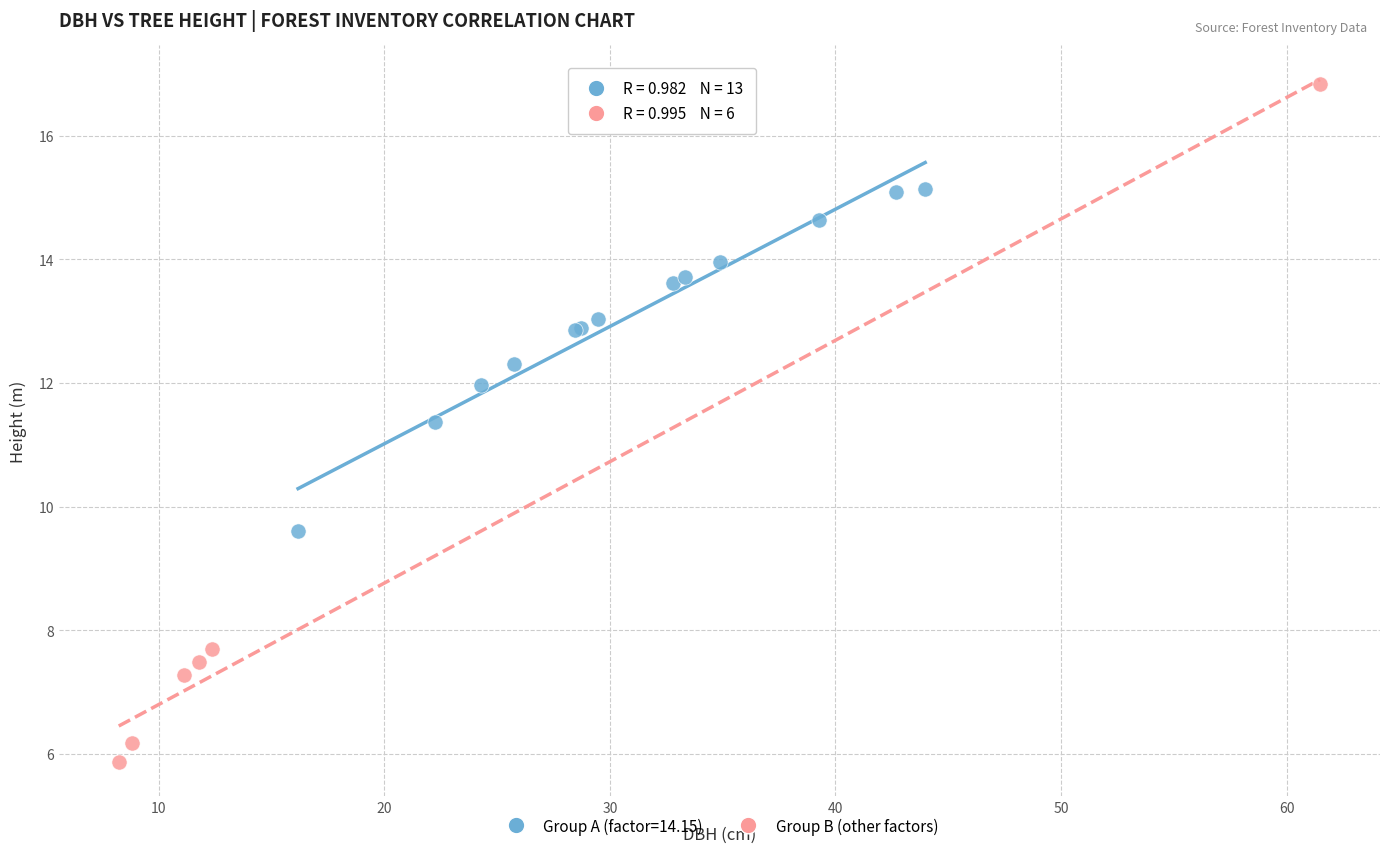

Which series has the widest spread of Y values?

Group B (other factors)